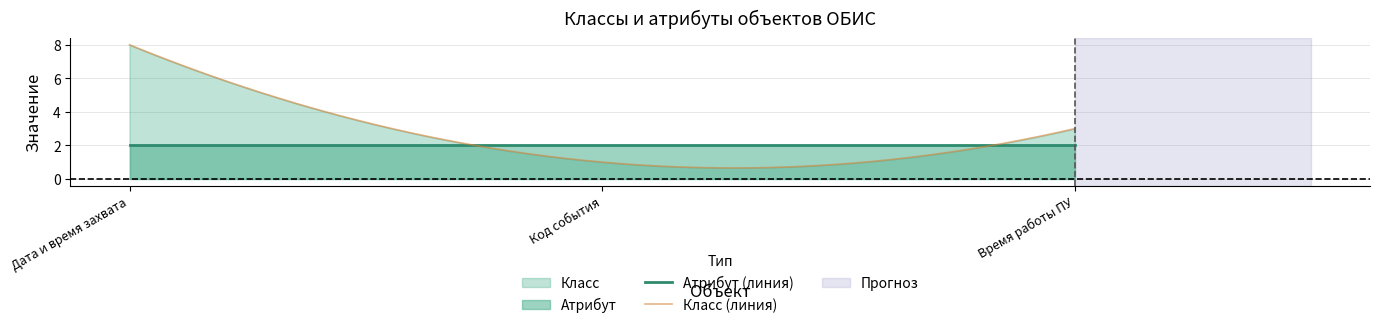

At which category is the sum across all series the highest?

Дата и время захвата